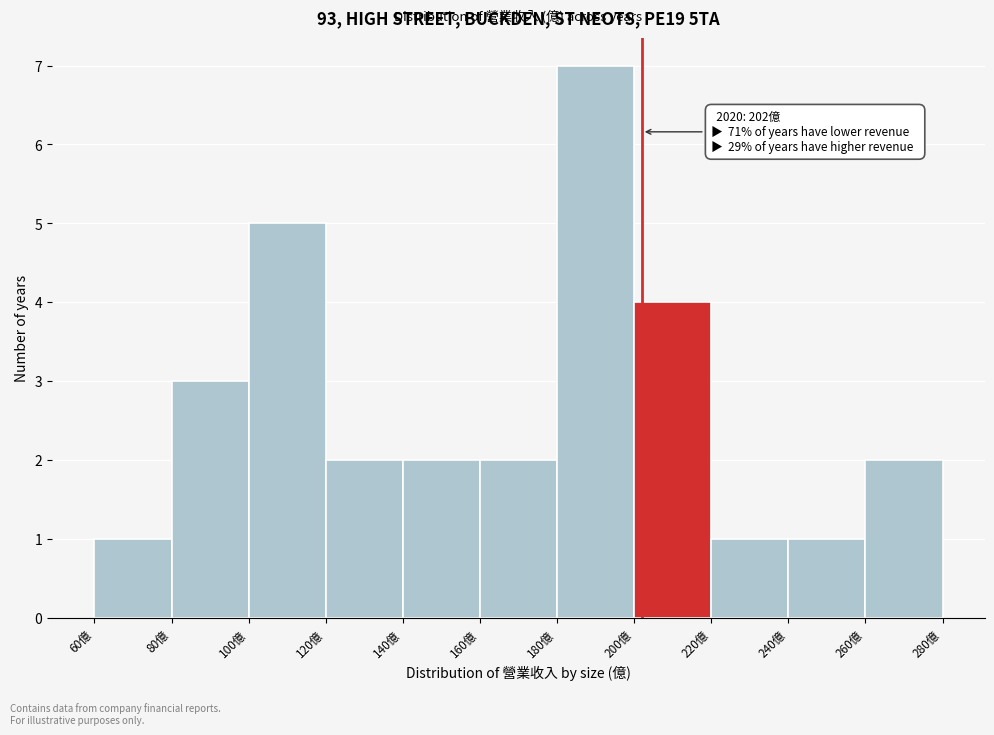

Over which range of the x-axis is the bar tallest?

180 to 200